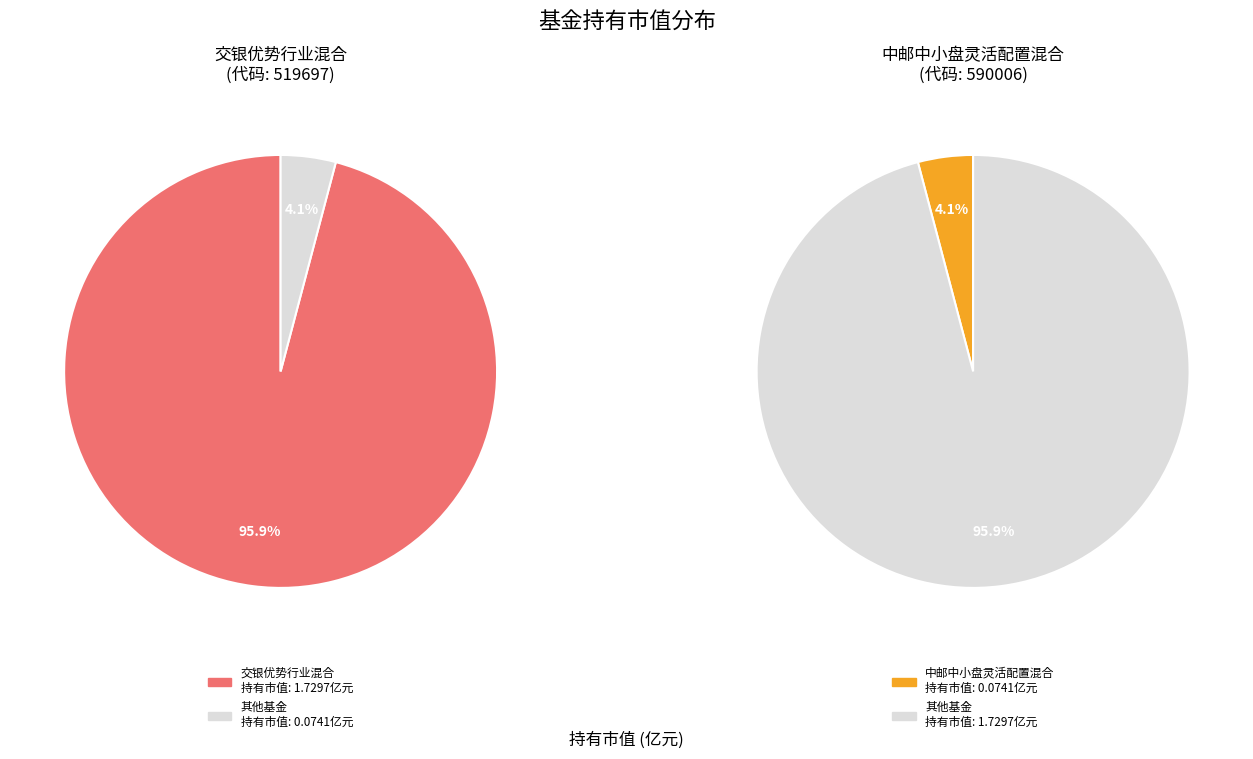

How much of the chart is everything except 中邮中小盘灵活配置混合?

95.9%